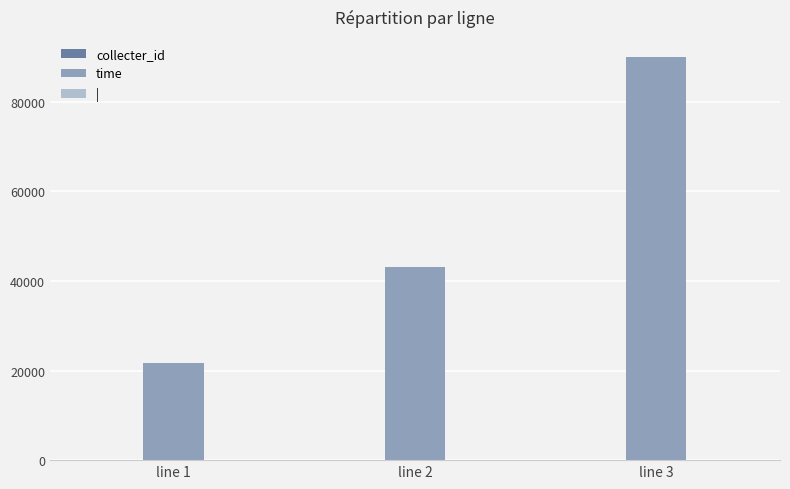

Which label corresponds to the largest value in the chart?

line 3